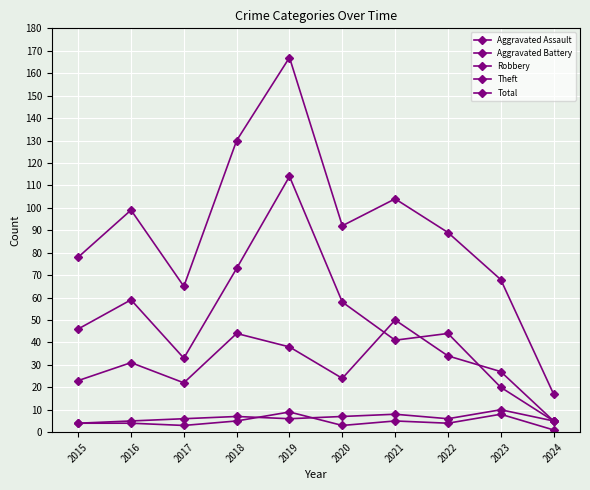

At which label is Robbery closest to 27?

2023